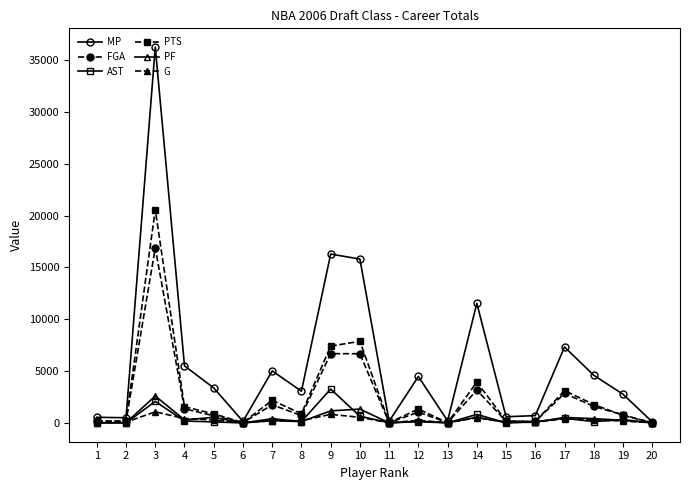

What is the average value of the PTS series?

2654